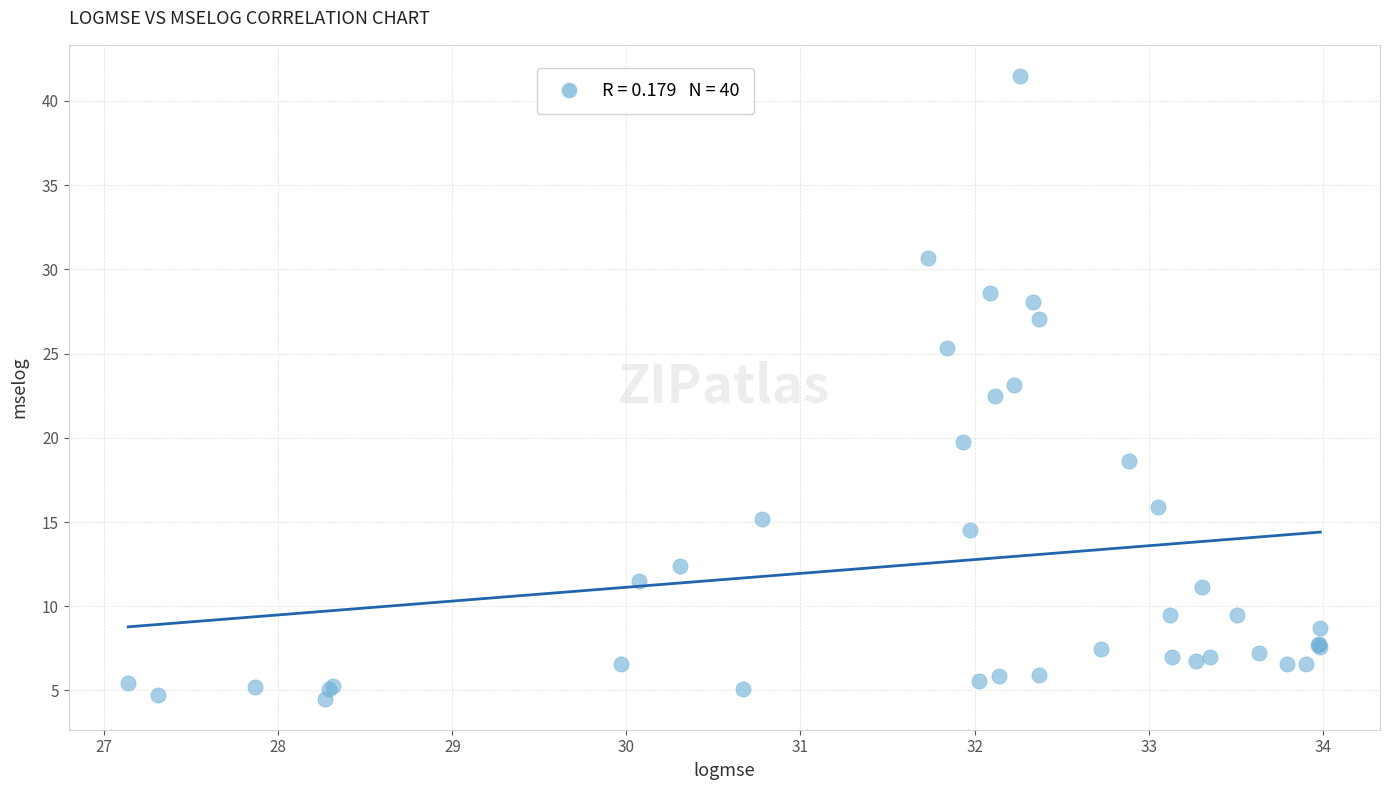

What Y value in the scatter plot is closest to 22?

22.5